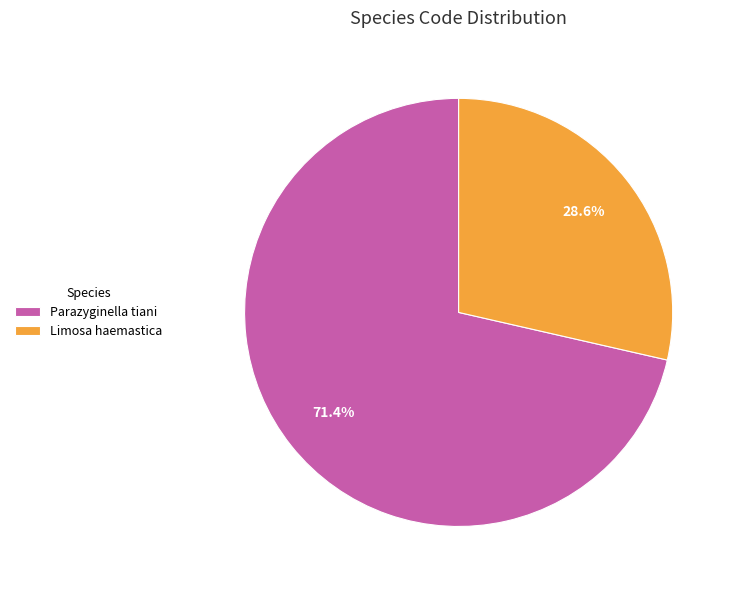

What is the total percentage of Parazyginella tiani and Limosa haemastica?

100.0%